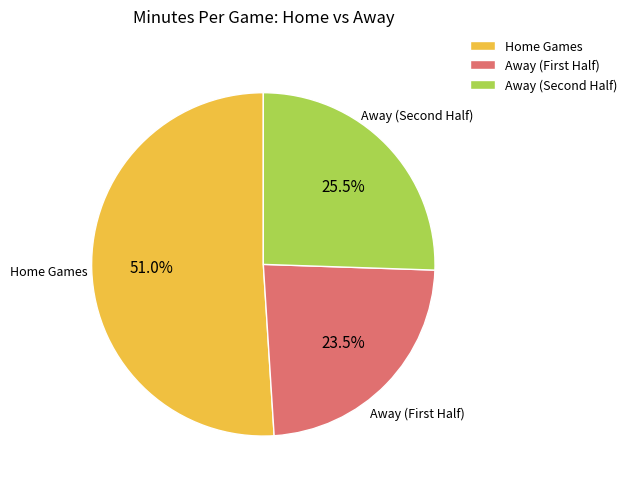

Which slice is the smallest?

Away (First Half)